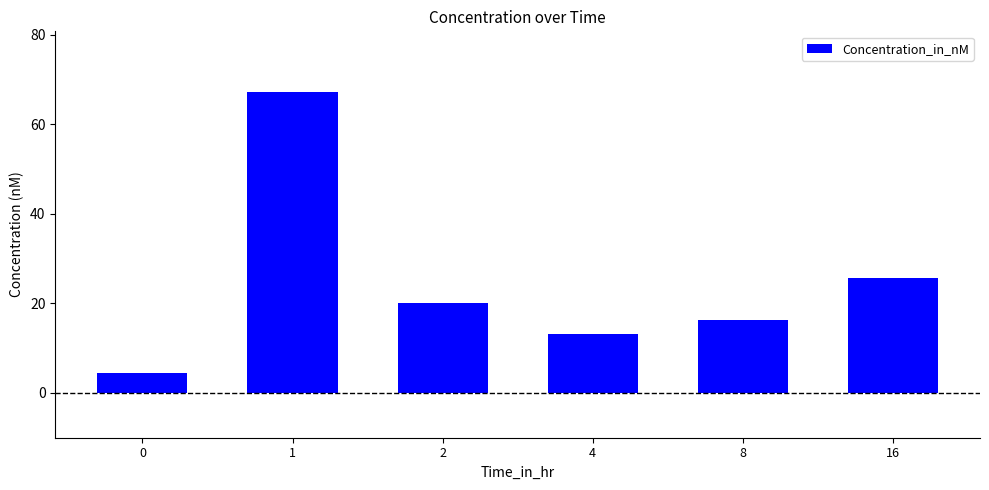

What is the maximum value shown in the chart?

67.3